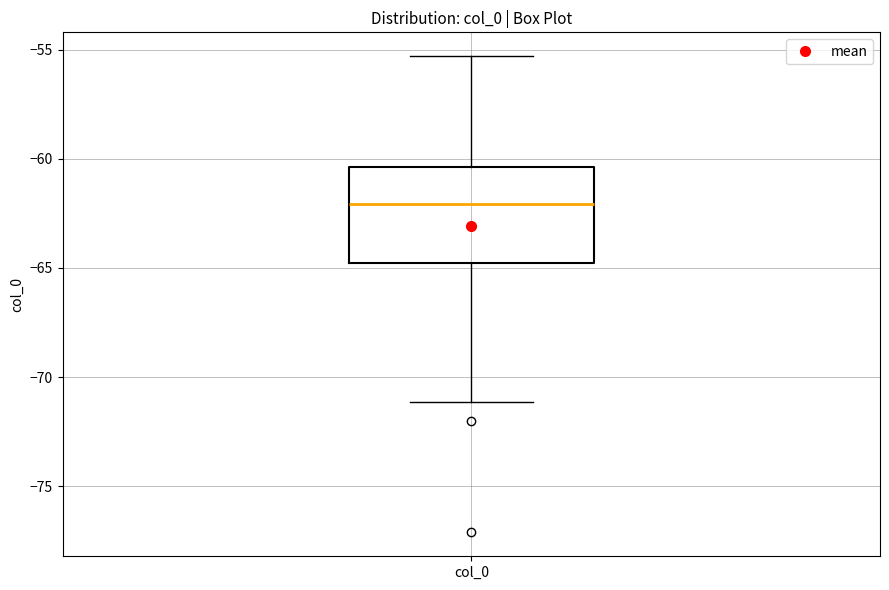

Read this box plot against the y-axis: the position of the median line, the range covered by the box, and the ends of both whiskers. The values are not printed on the chart, so give them approximately, as read against the axis.

median -62.0, box -65.0 to -60.5, whiskers -71.0 to -55.5